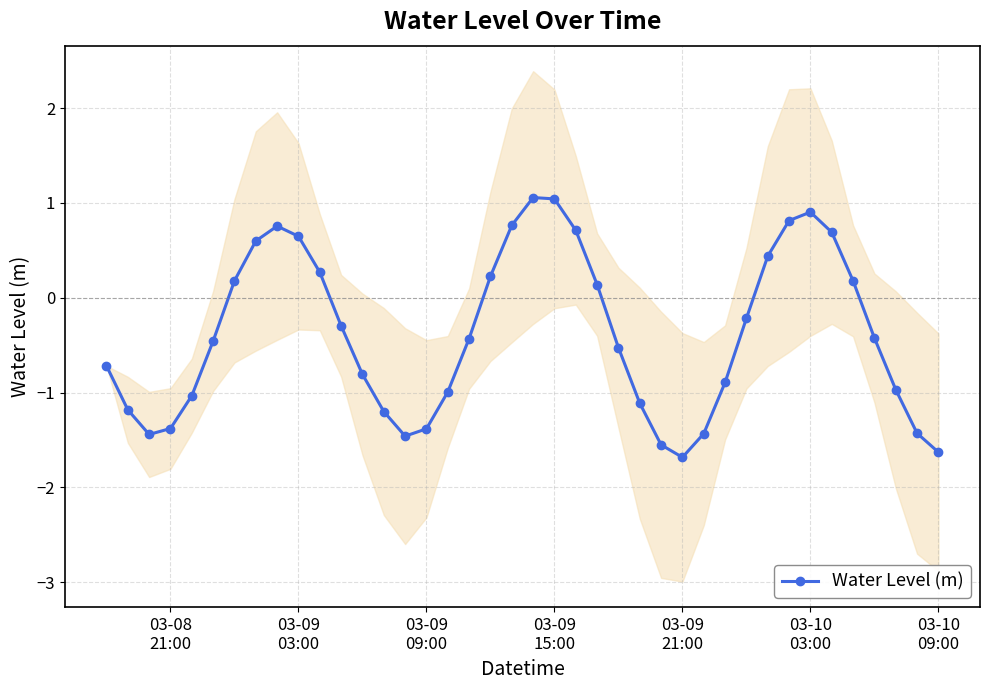

What is the lowest value of the Water Level (m) series?

-1.7